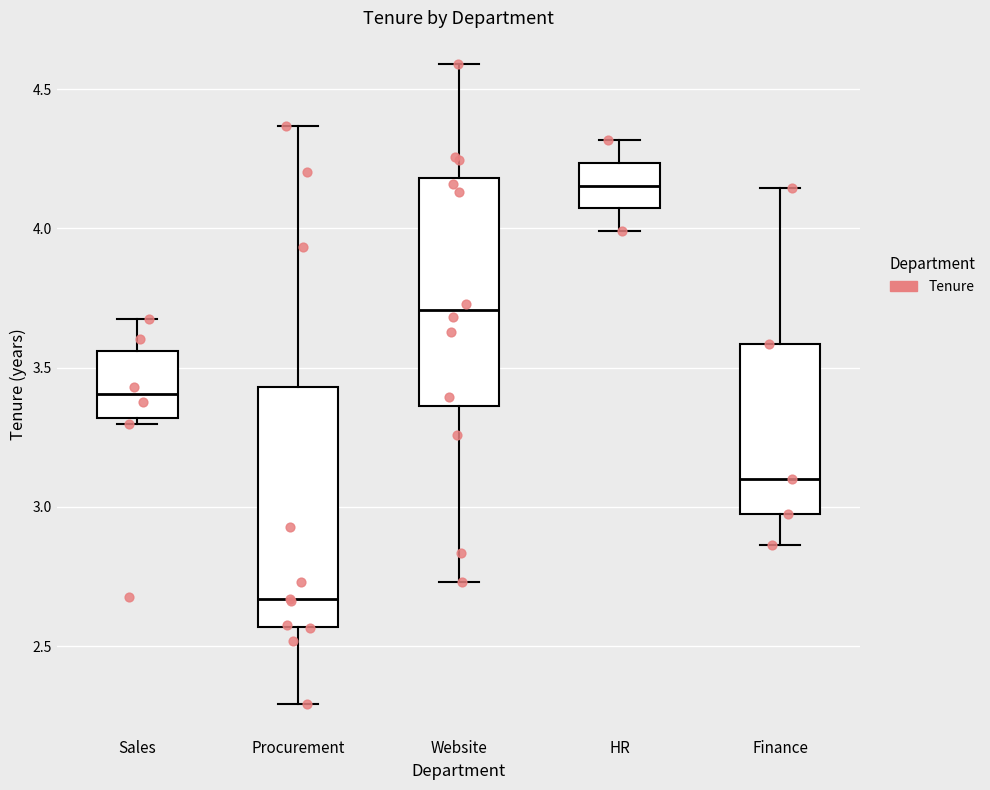

Where does the upper whisker of the box for Sales end on the y-axis? The values are not printed on the chart, so give them approximately, as read against the axis.

3.65